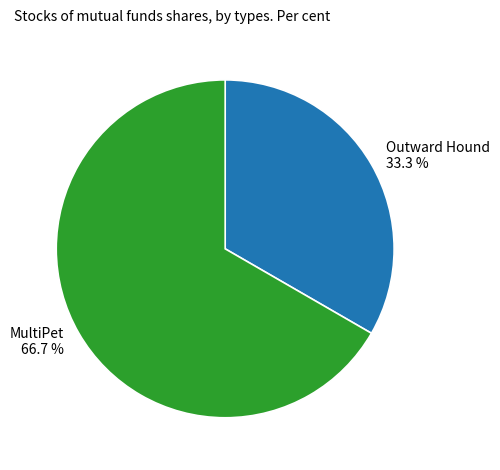

Count the number of slices in the pie.

2